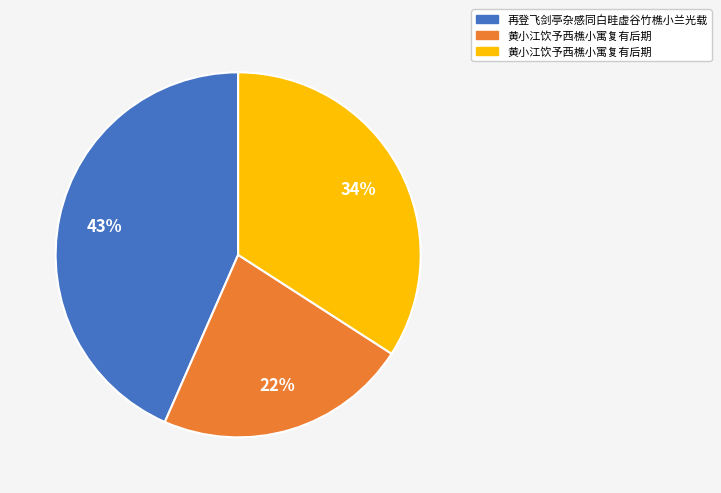

To the nearest percent, what is the average slice percentage?

33%